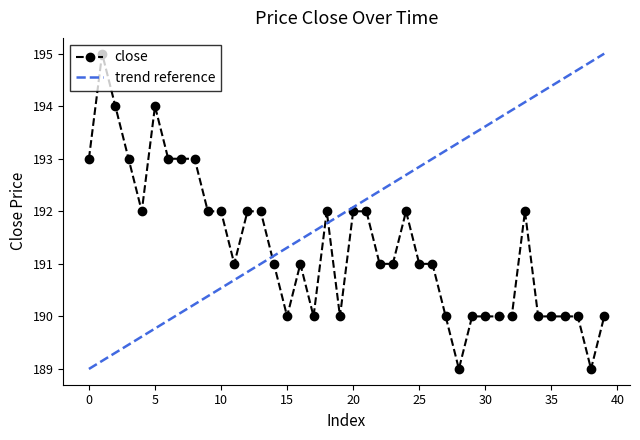

Which series has the largest total across all categories?

trend reference